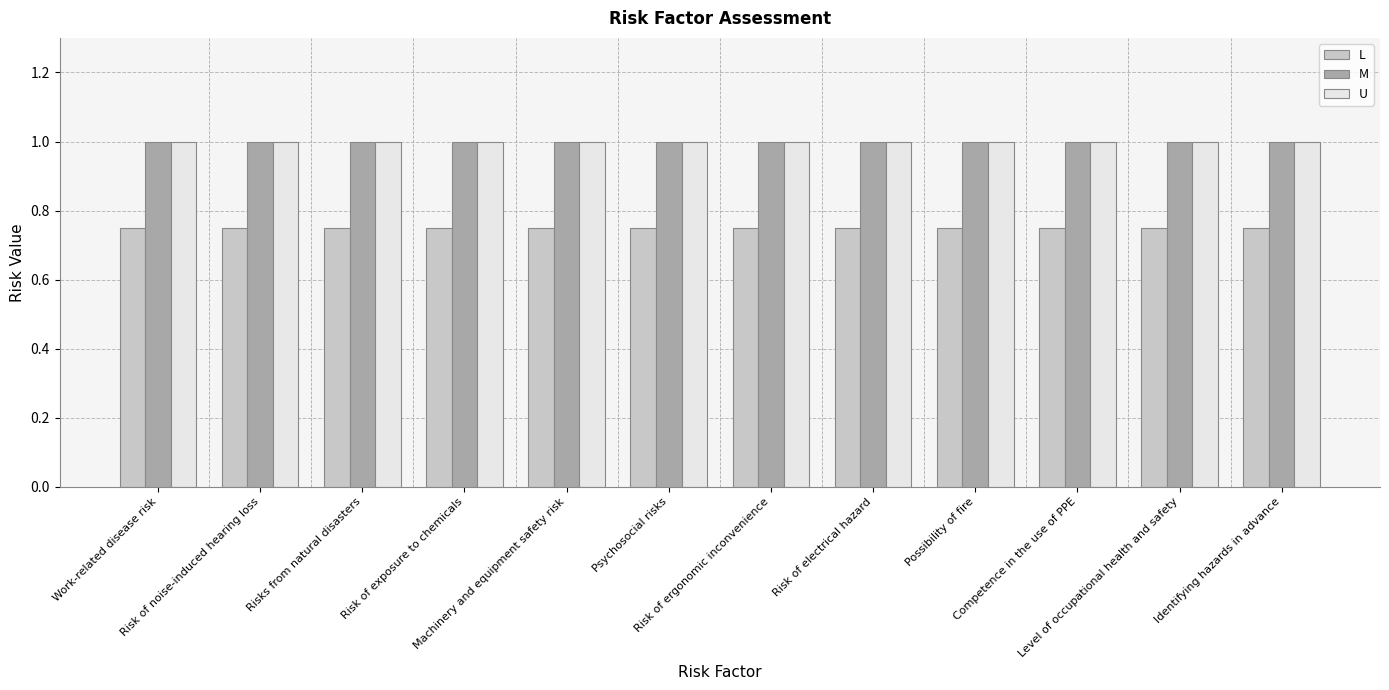

At how many categories does at least one series exceed 0?

12